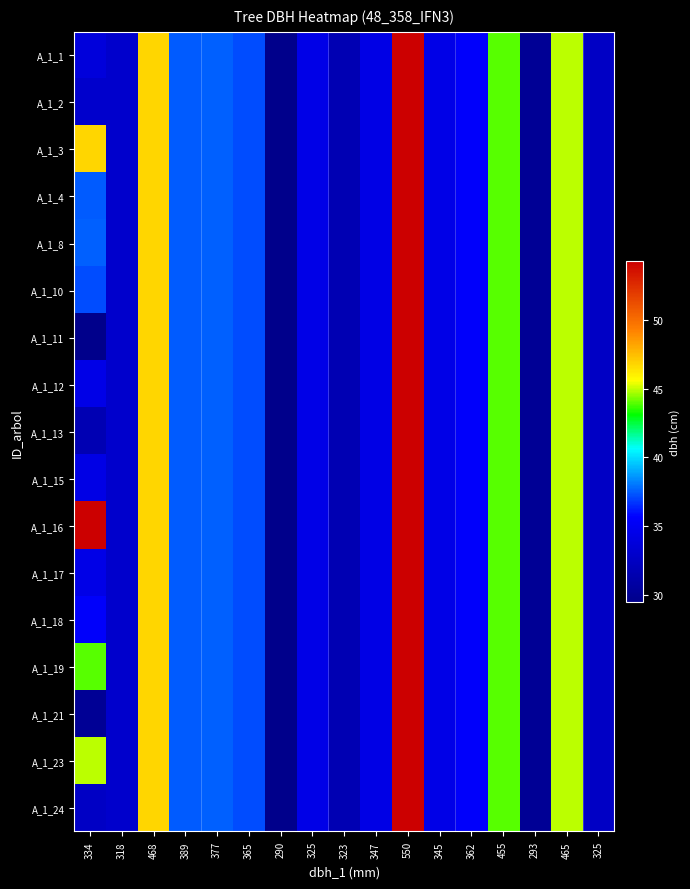

Which has a higher value, 293 or 455?

455